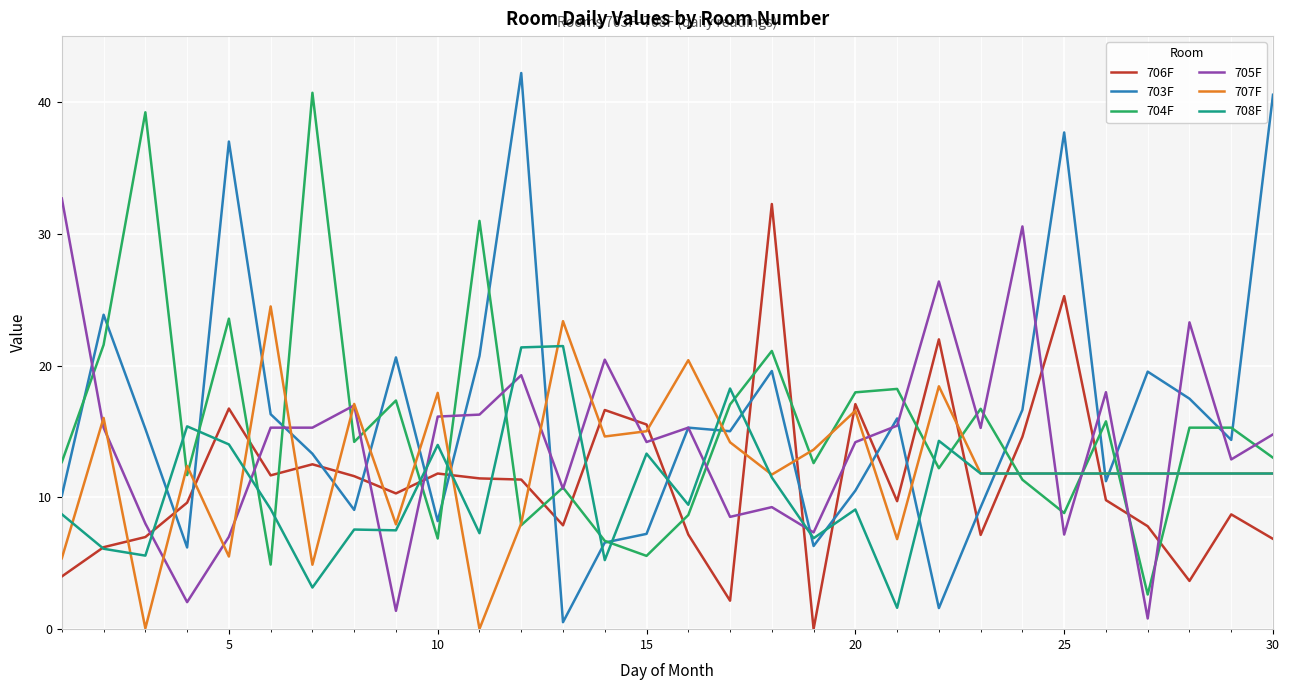

Which series has the largest range (max minus min)?

703F